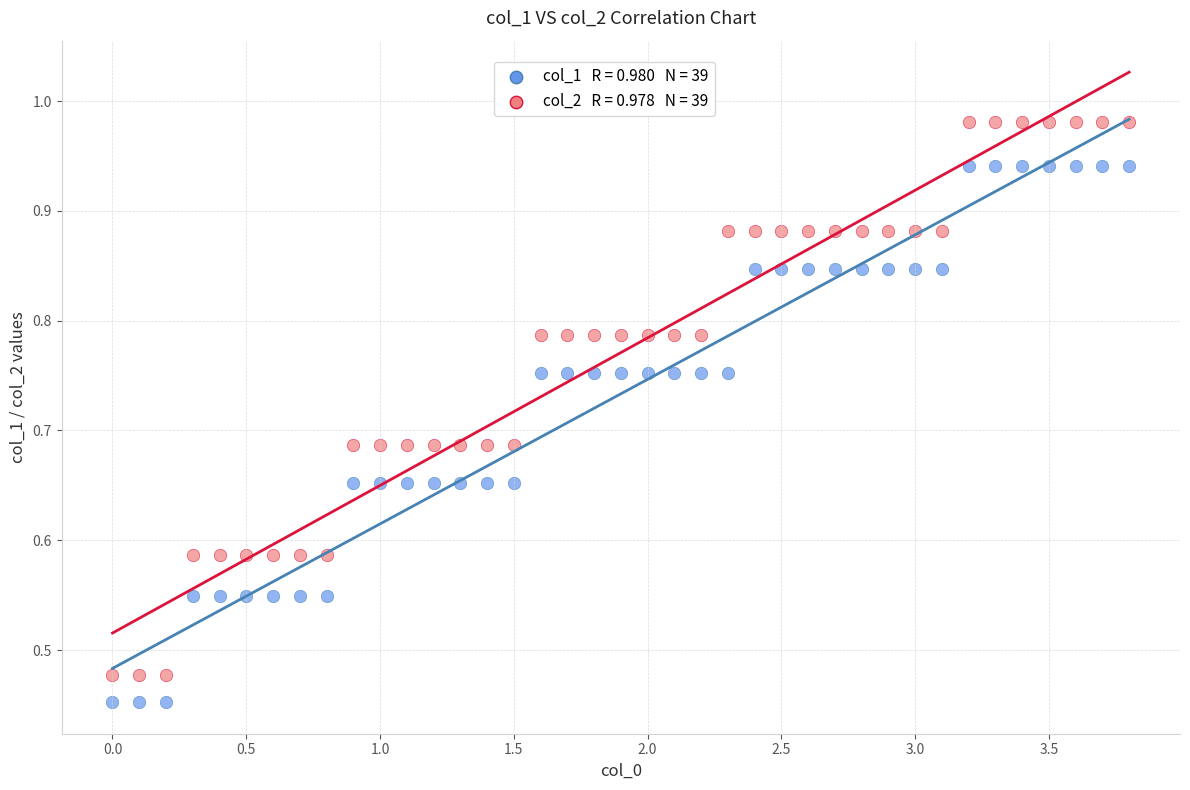

Across all data points, what is the range of X values (max minus min)?

3.8